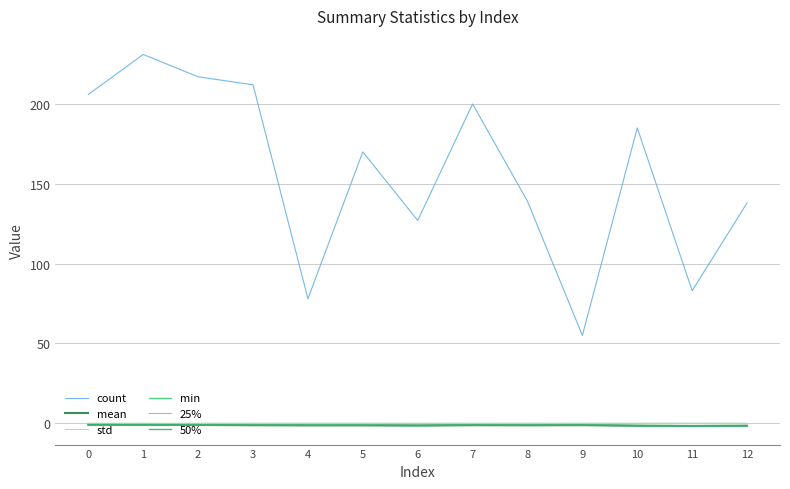

Which label corresponds to the largest value in the chart?

1